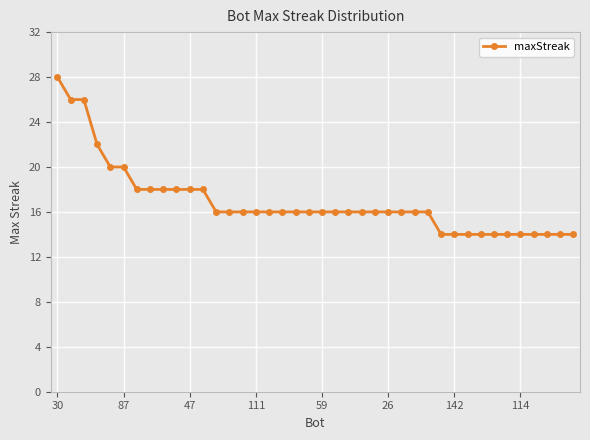

What is the difference between the maximum and minimum values?

14